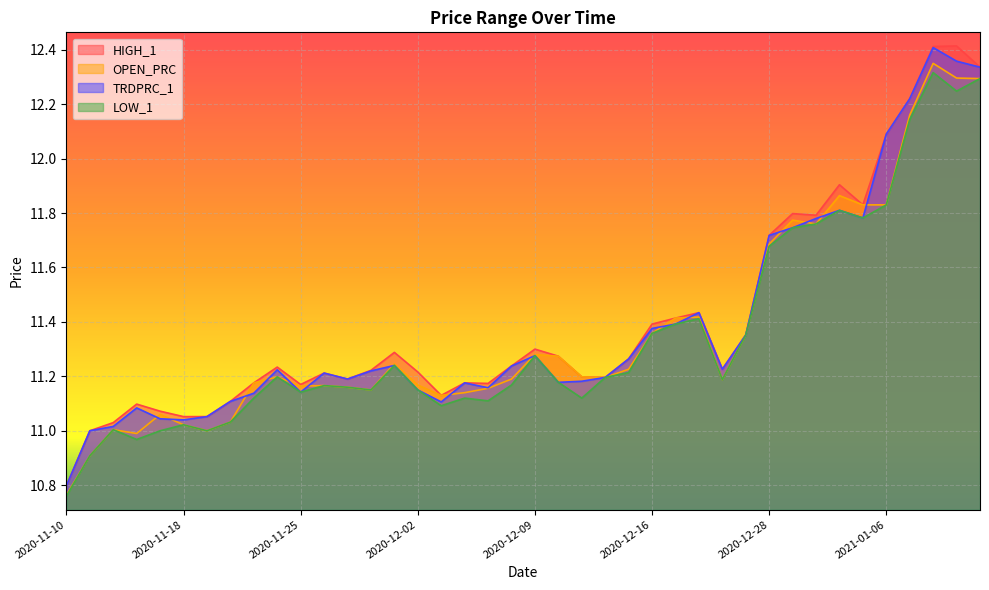

Read the LOW_1 value at 2020-12-30.

11.8